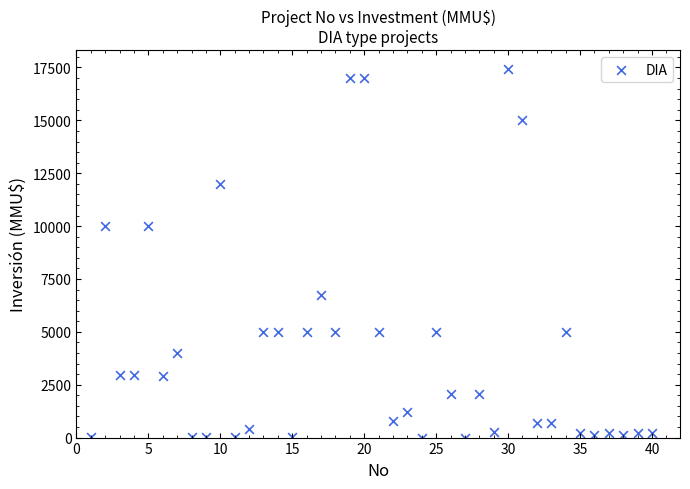

What is the range of Y values (max minus min)?

17447